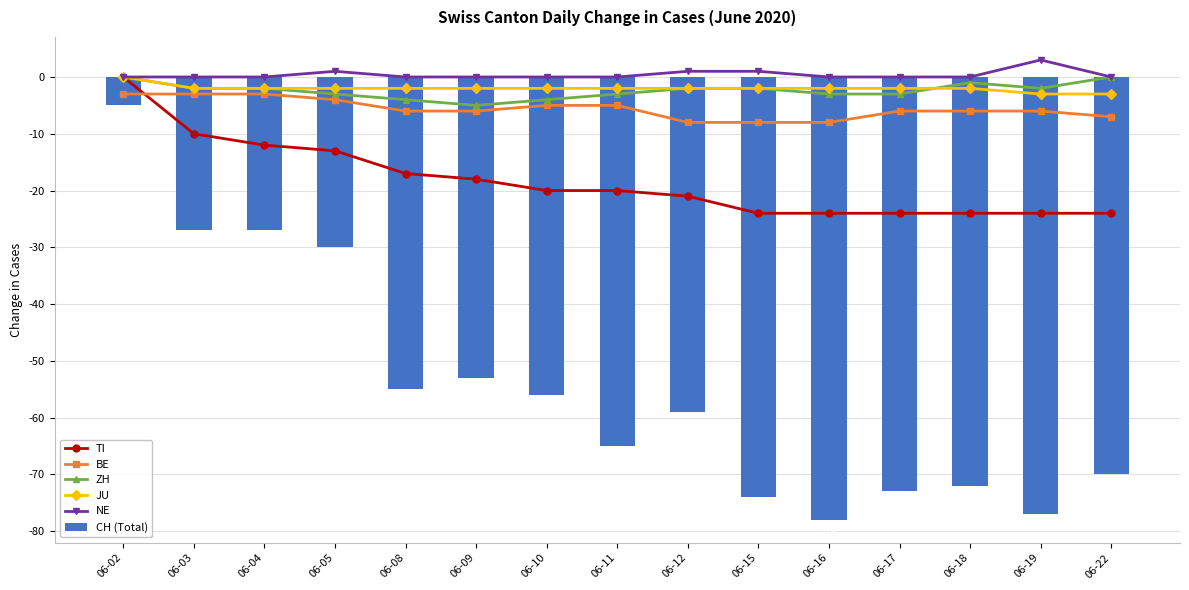

What is the total value across all series at 06-08?

-84